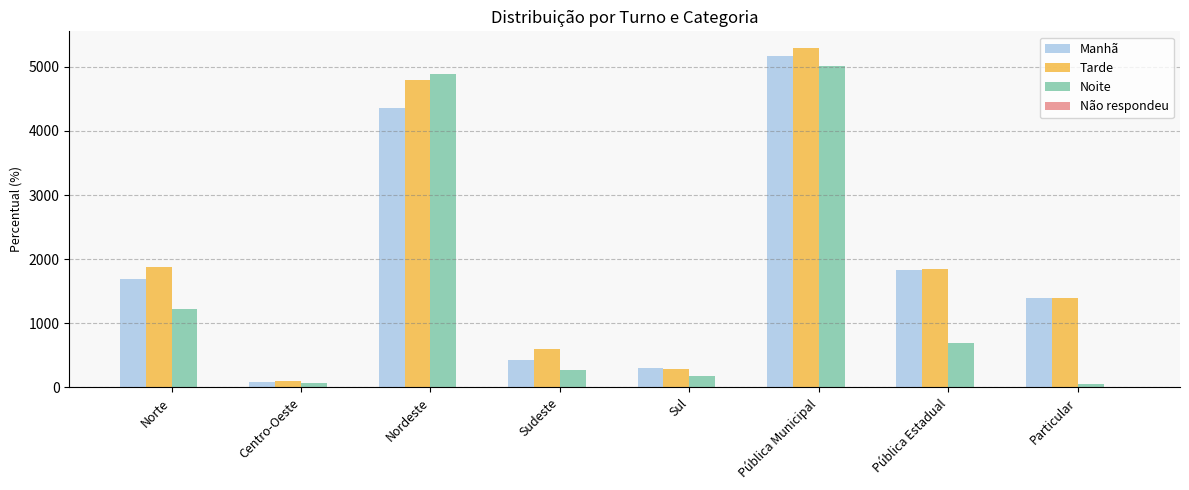

What is the total value across all series at Sul?

776.2